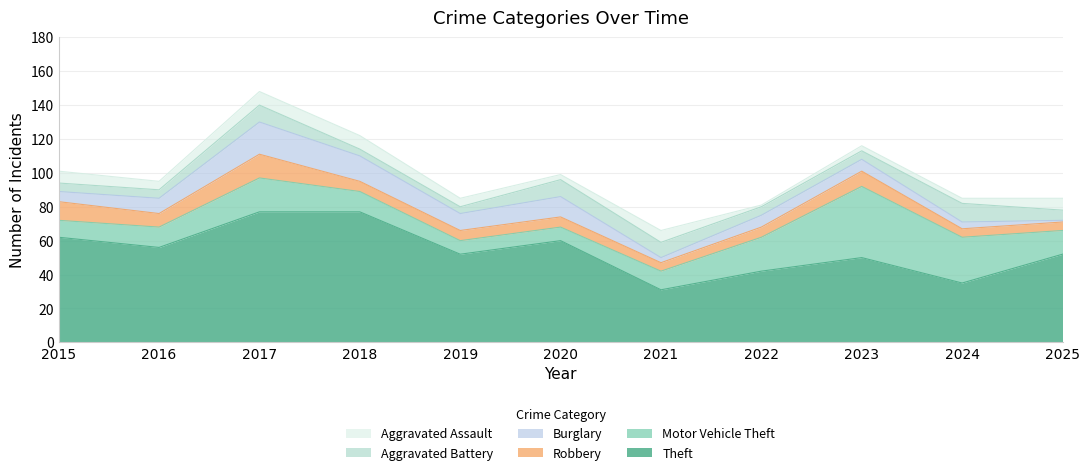

True or false: Motor Vehicle Theft and Theft intersect in this chart.

False